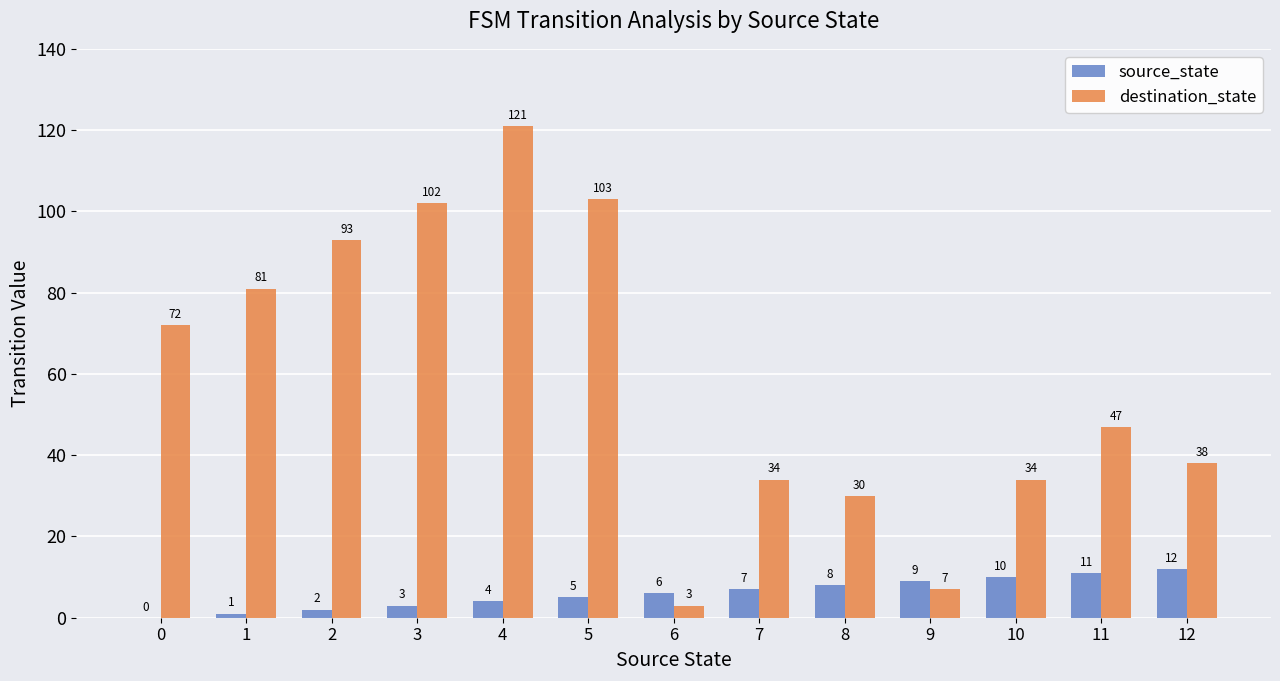

How many groups of bars are there?

13